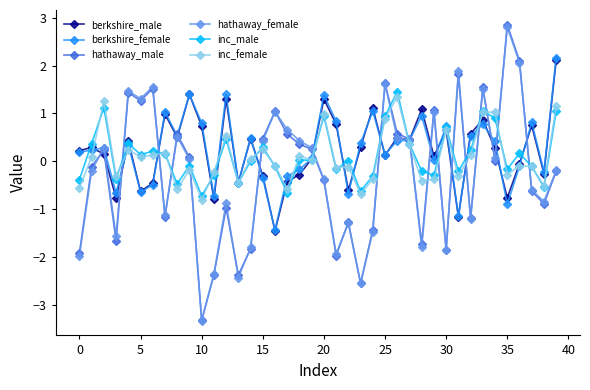

What is the value of the inc_female point at the 40th from the left?

1.2